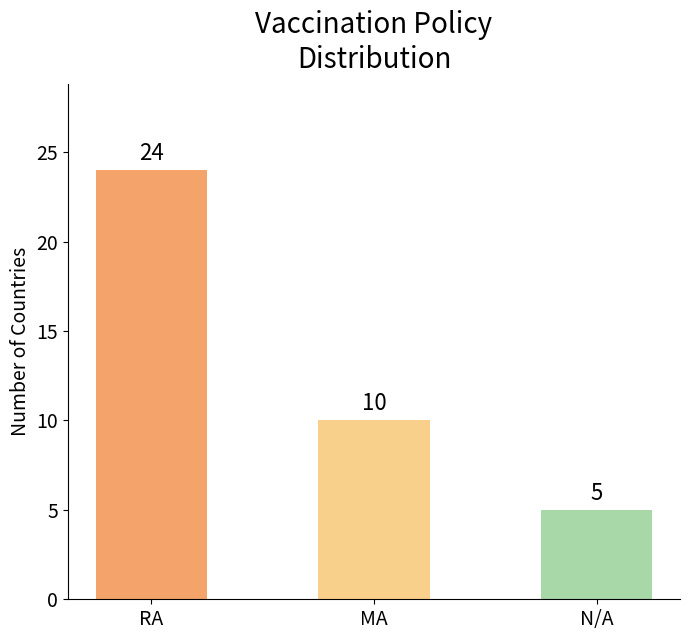

Rank the categories by value from lowest to highest.

N/A, MA, RA